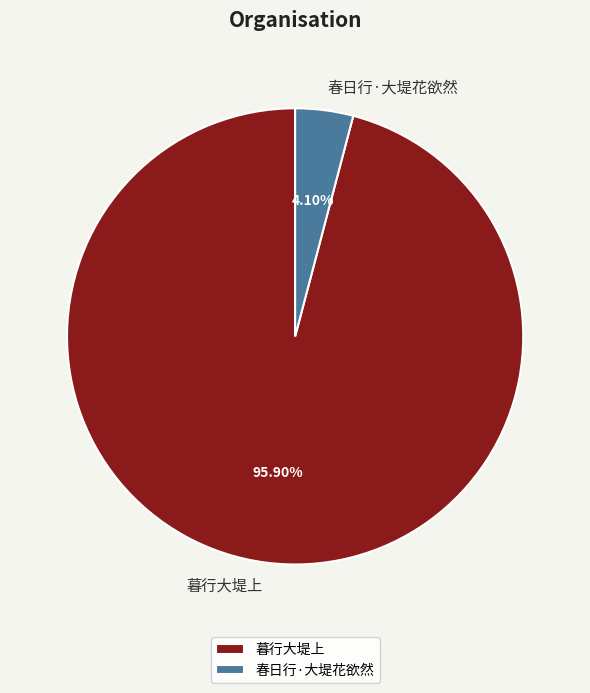

To the nearest percent, what is the combined percentage of 春日行·大堤花欲然 and 暮行大堤上?

100%